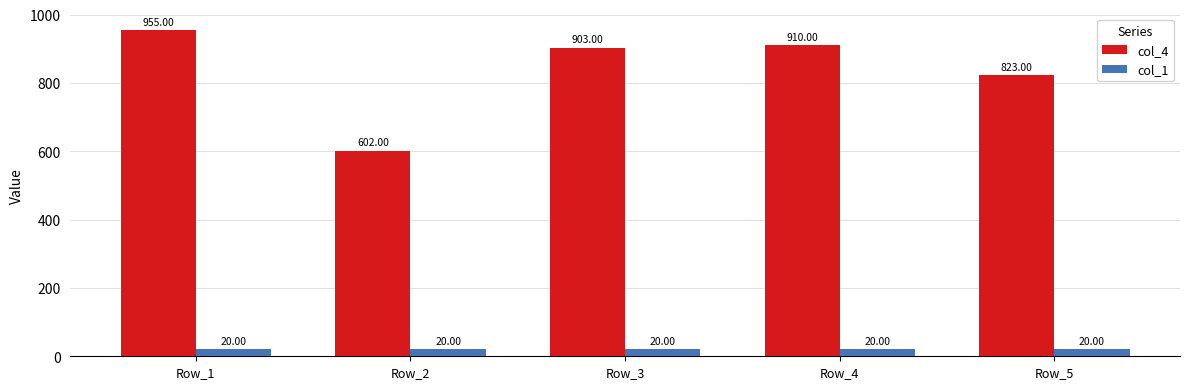

How many data points in col_4 are less than 903?

2